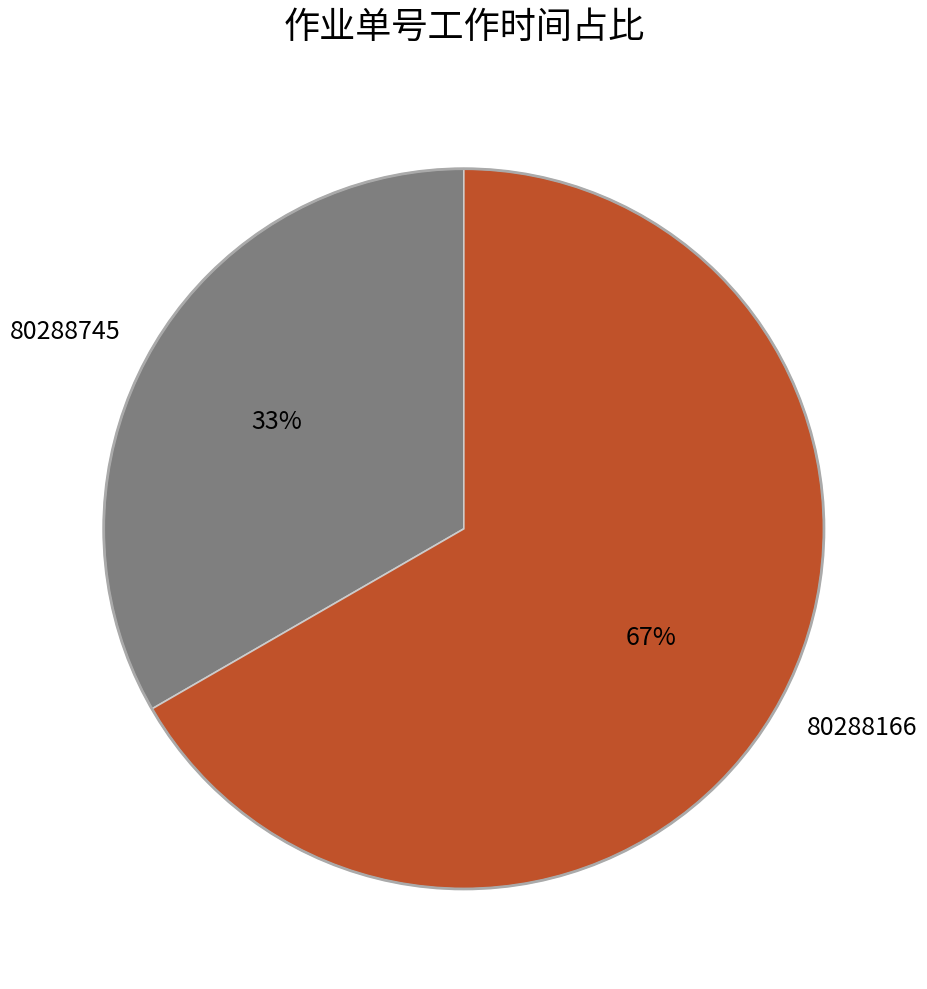

What is the smallest slice in the pie chart?

80288745